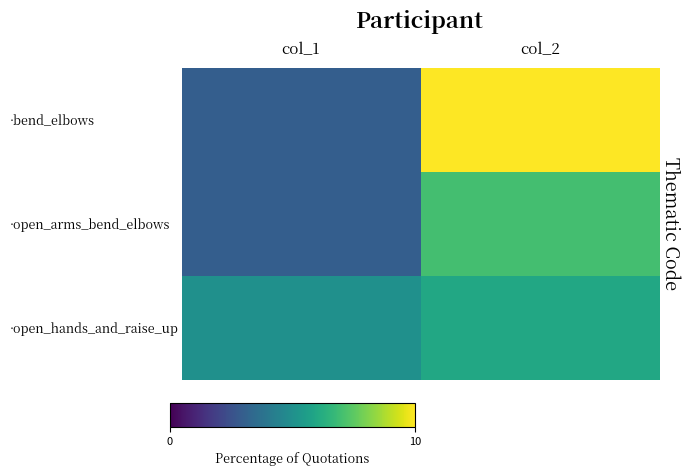

How many data points in ·bend_elbows are less than 10?

1